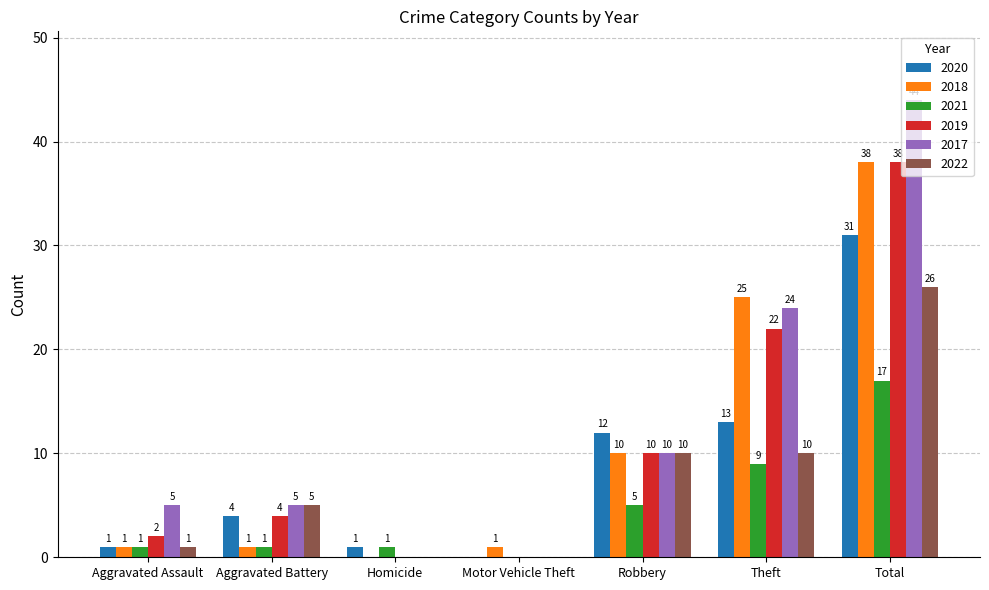

What is the average value of the 2021 series?

5